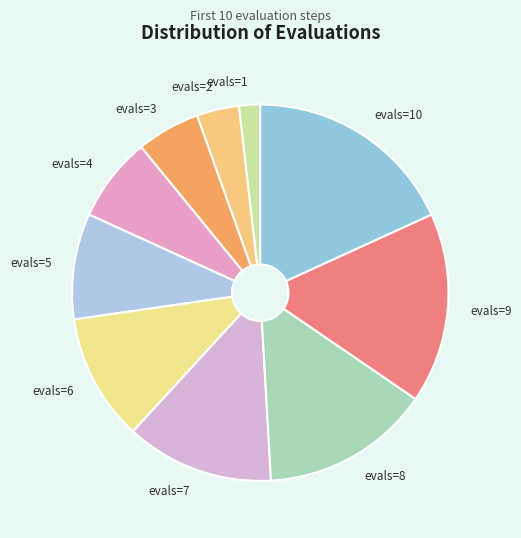

Rank the categories by value from highest to lowest.

evals=10, evals=9, evals=8, evals=7, evals=6, evals=5, evals=4, evals=3, evals=2, evals=1